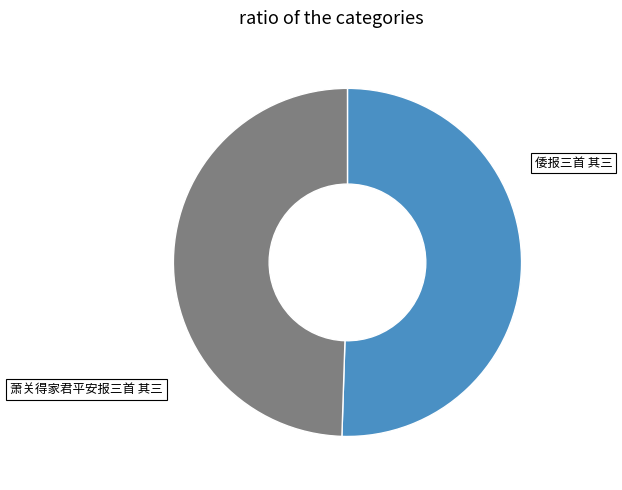

Approximately how many times larger is the value at 倭报三首 其三 compared to 萧关得家君平安报三首 其三?

1.0